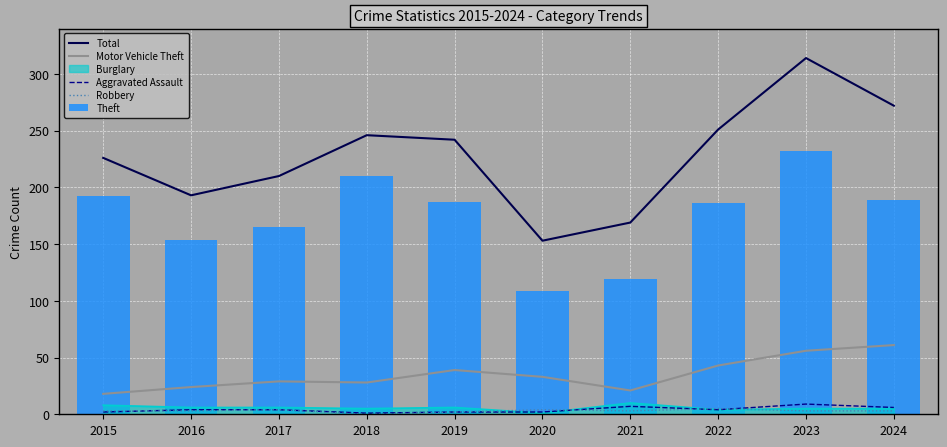

What is the sum of all Robbery values?

30